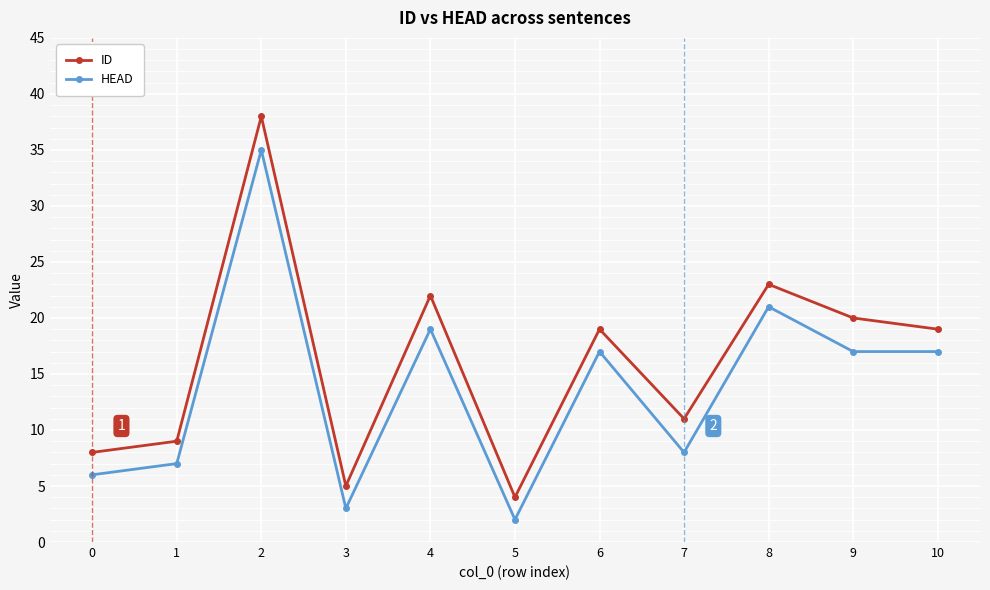

Which series has the largest total across all categories?

ID